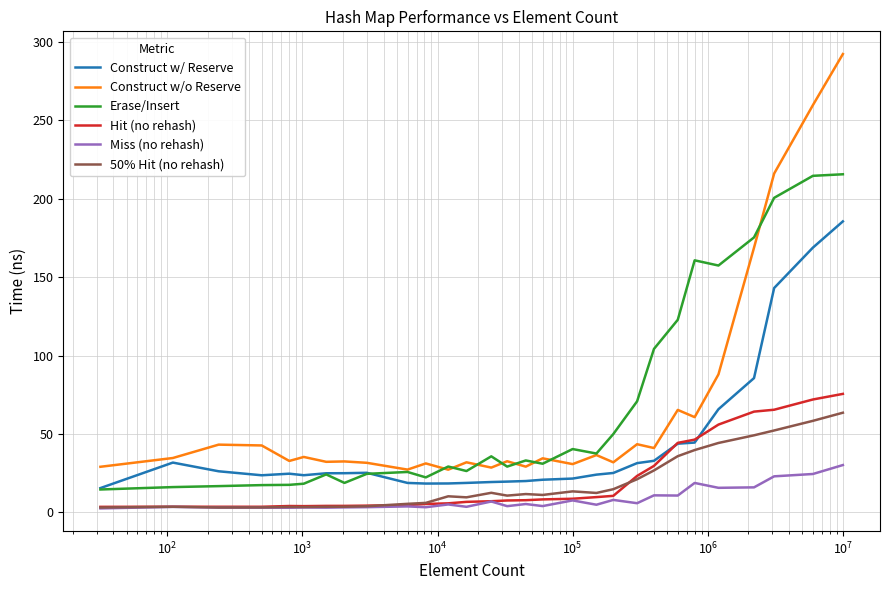

Which series has the widest spread of values?

Construct w/o Reserve